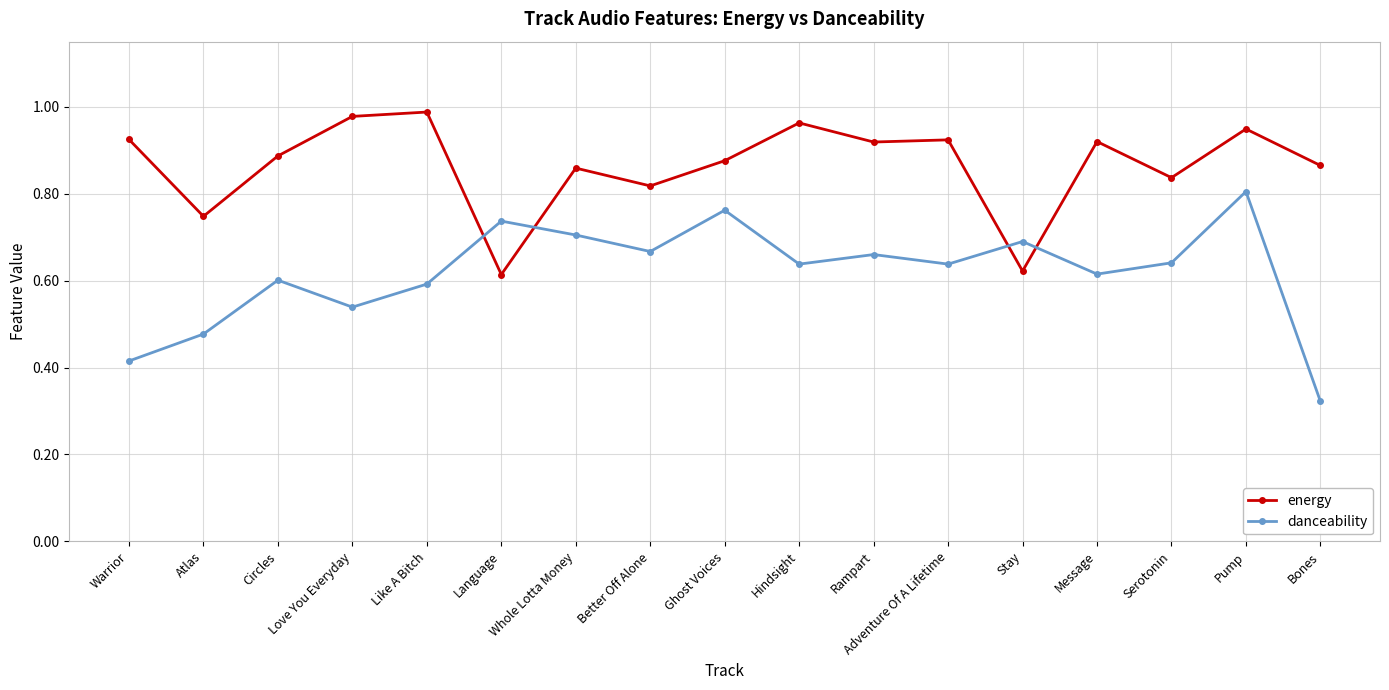

At how many categories does at least one series exceed 0?

17